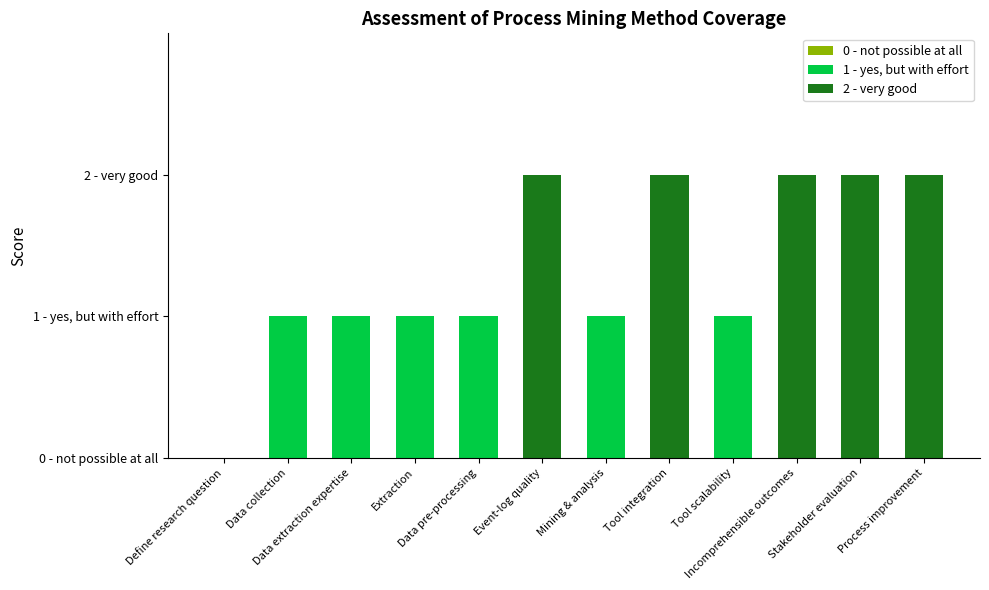

Are the bars horizontal?

No